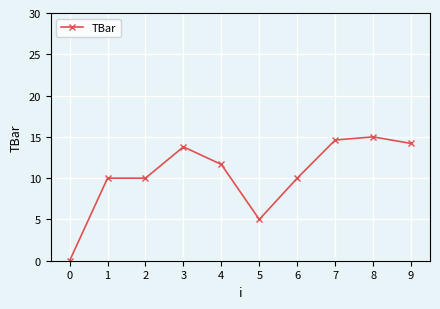

What is the sum of the values at 2 and 1?

20.0